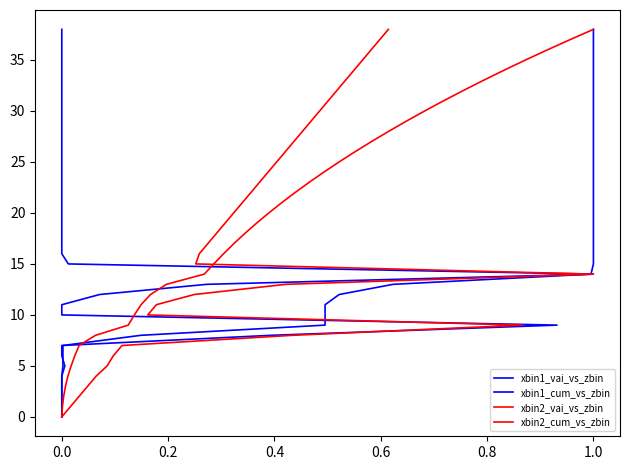

Which series has the widest spread of values?

xbin1_vai_vs_zbin